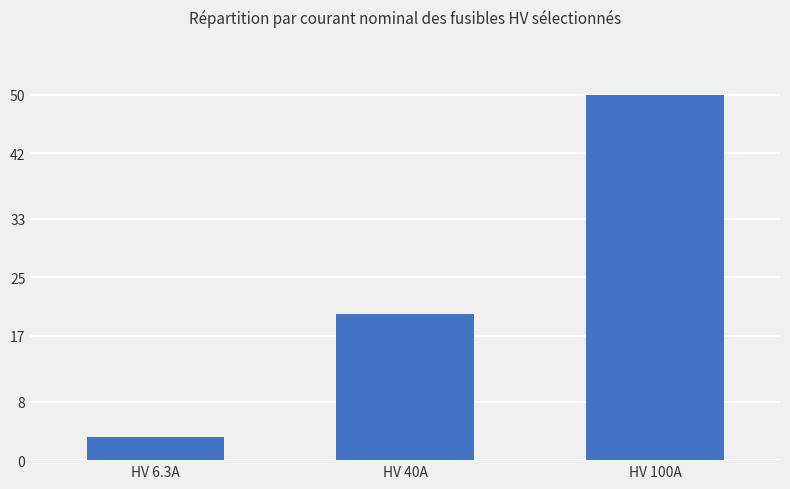

Are the bars horizontal?

No